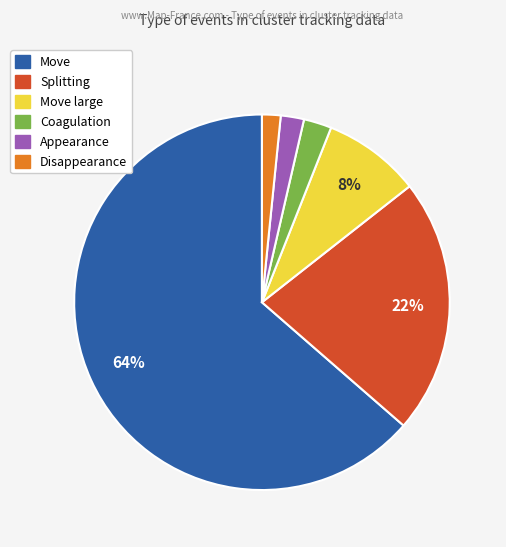

To the nearest percent, what is the average slice percentage?

17%